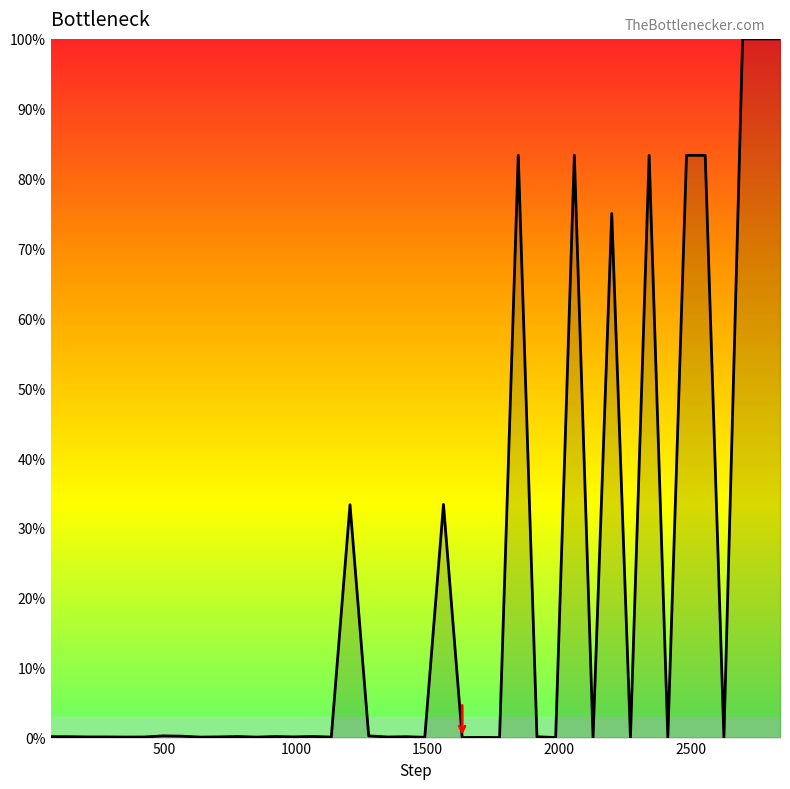

What is the difference between the maximum and minimum values?

100.0